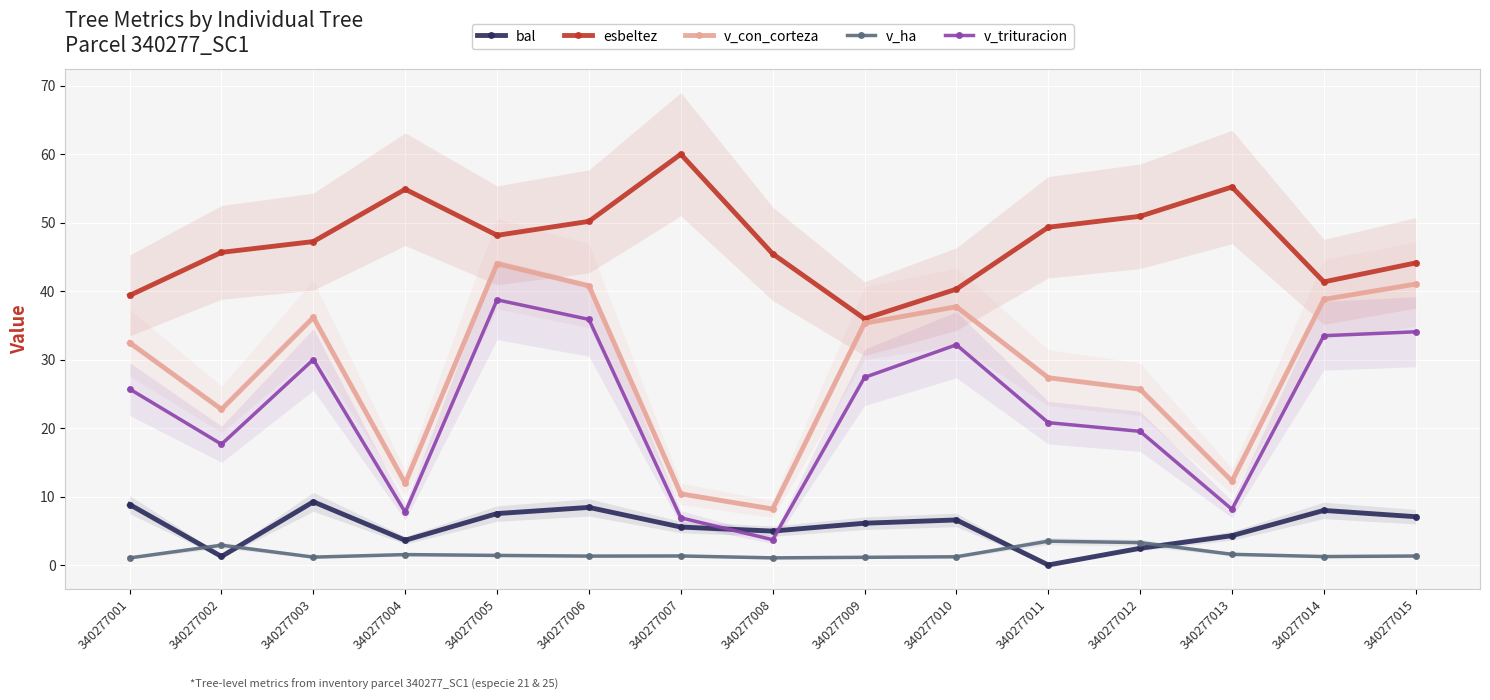

True or false: bal and v_con_corteza cross at least once.

False